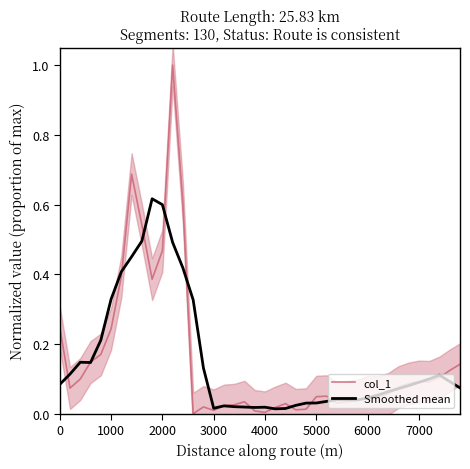

Is the value of Smoothed mean at 12 greater than the value of col_1 at 9?

Yes